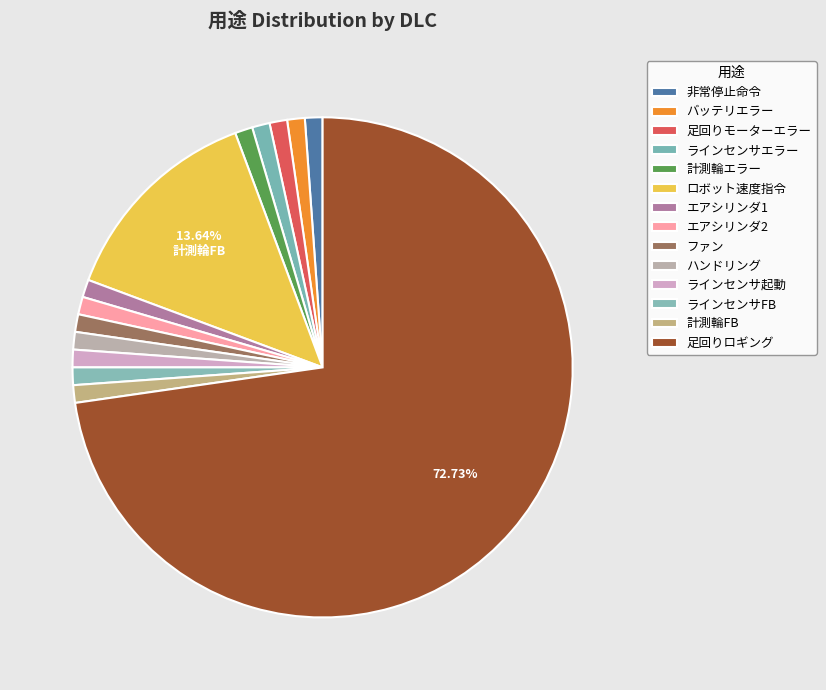

Is it true that ファン is 11% of the pie?

False